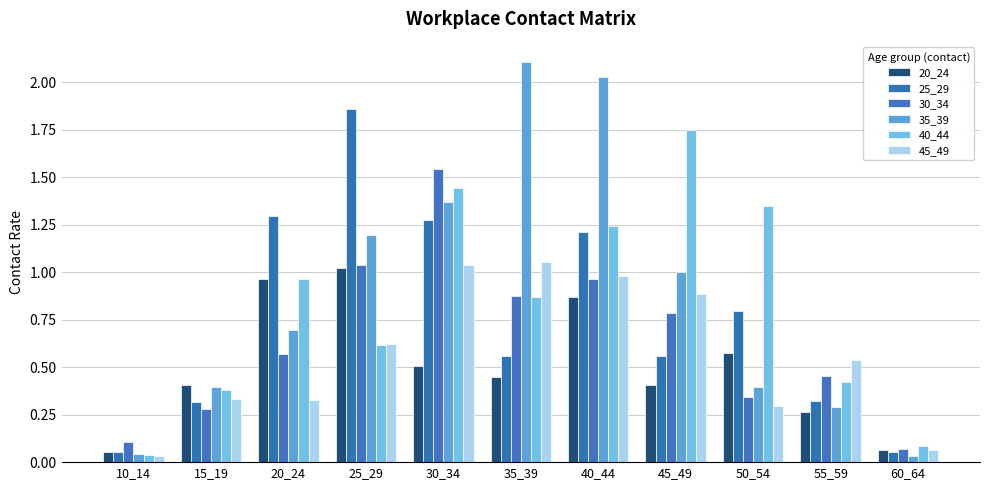

How many groups of bars are there?

11